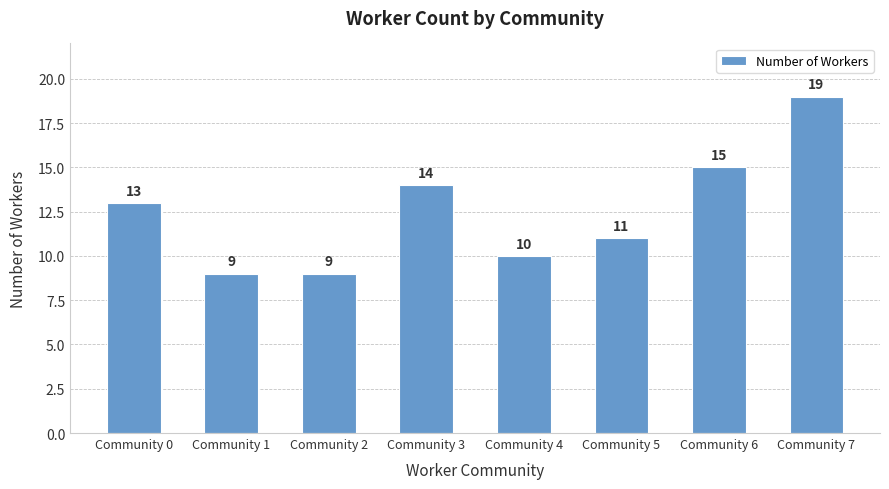

Where is the data nearest to the value 14?

Community 3